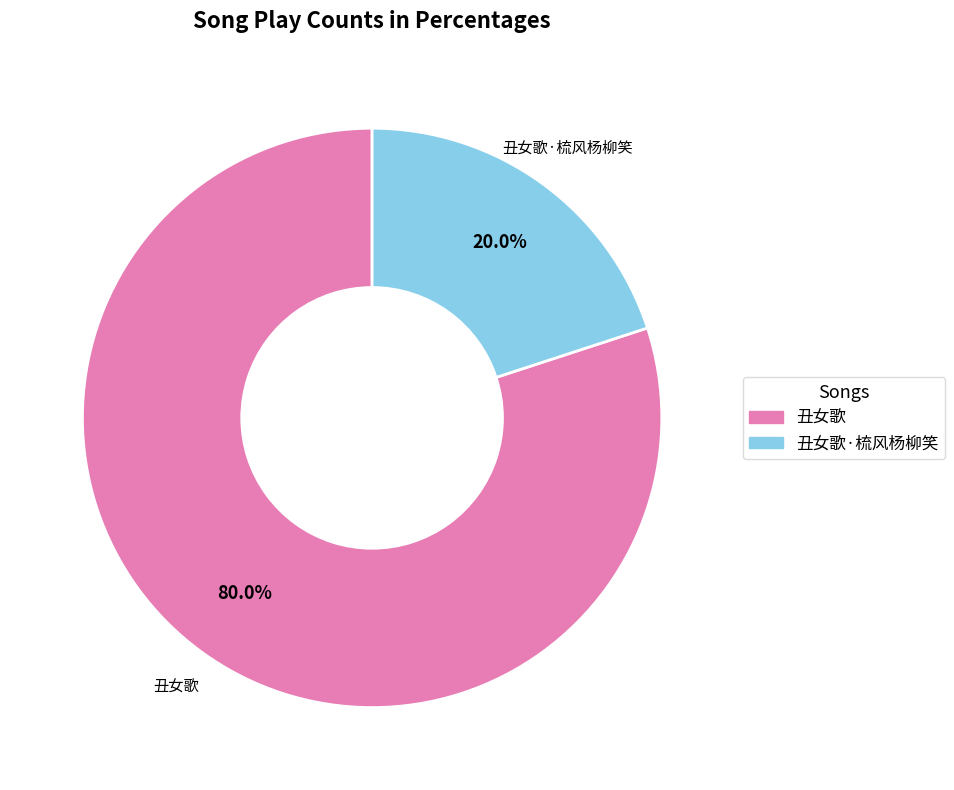

How many segments does this pie chart have?

2